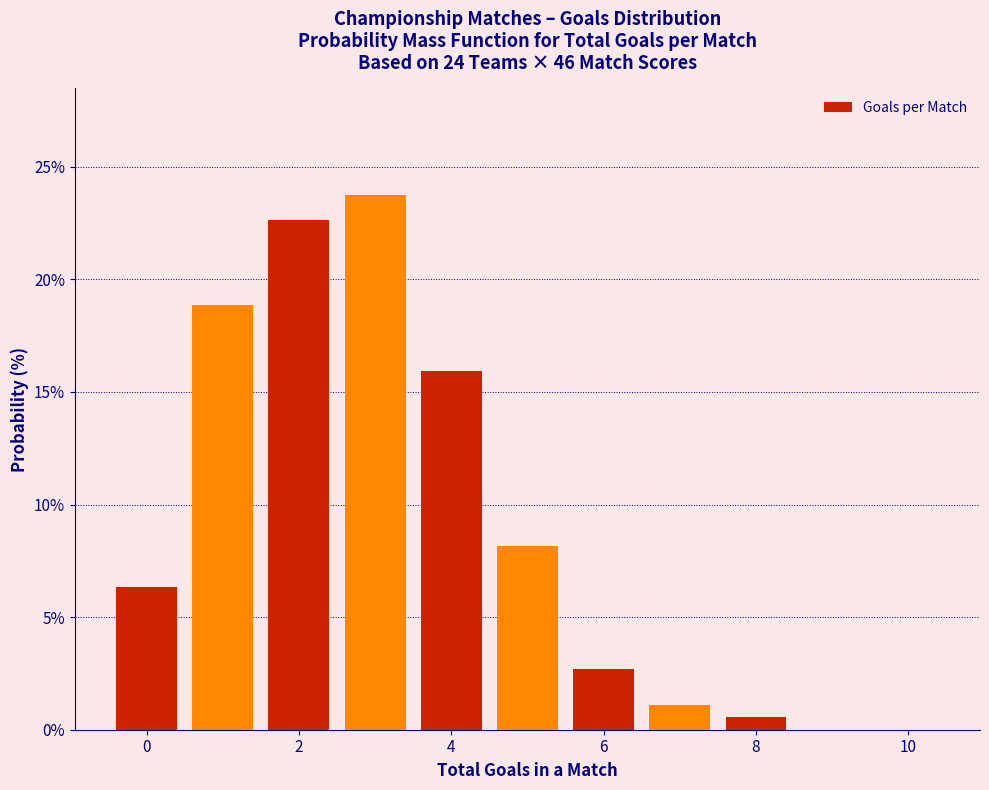

Reading left to right, list every bar in this chart as the range it spans on the x-axis followed by its height. Neither the bar edges nor the heights are printed on the chart, so give them approximately, as read against the axes.

-0.5 to 0.5: 6.5
0.5 to 1.5: 19.0
1.5 to 2.5: 22.5
2.5 to 3.5: 23.5
3.5 to 4.5: 16.0
4.5 to 5.5: 8.0
5.5 to 6.5: 2.5
6.5 to 7.5: 1.0
7.5 to 8.5: 0.5
8.5 to 9.5: 0
9.5 to 10.5: 0